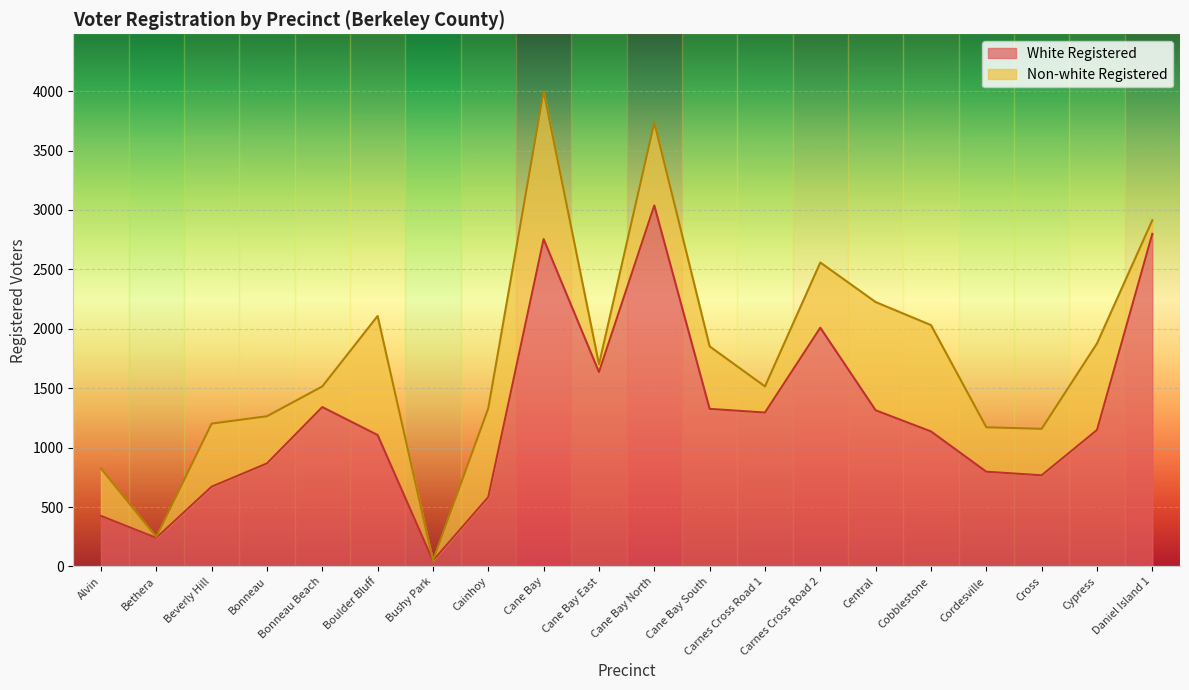

How many lines are shown in the chart?

2